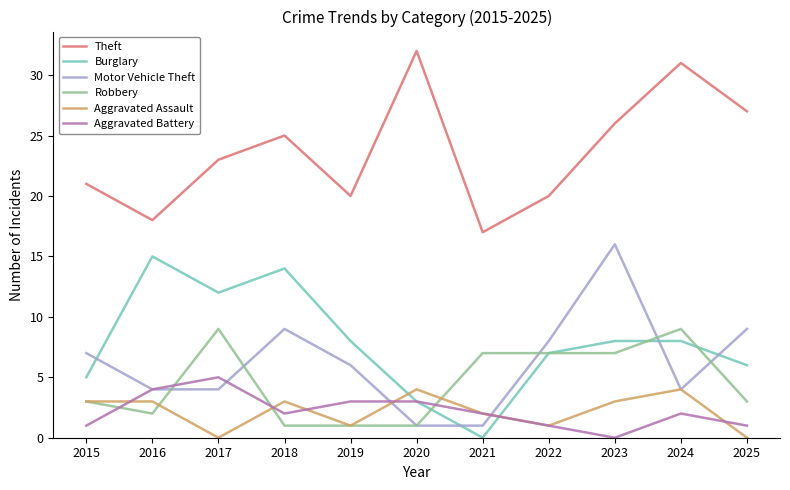

Read the Aggravated Battery value at 2025.

1